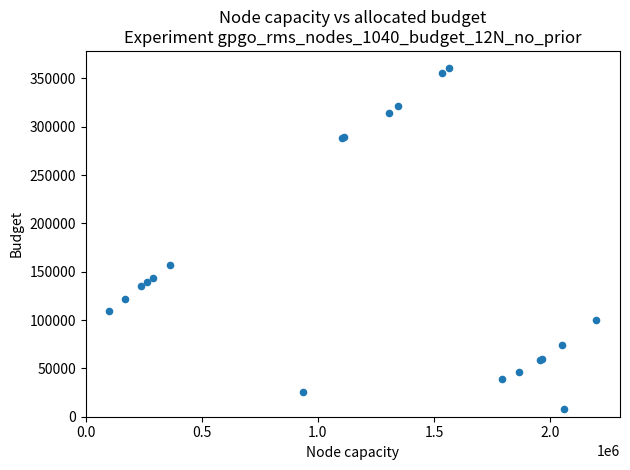

What Y value in the scatter plot is closest to 184128?

156669